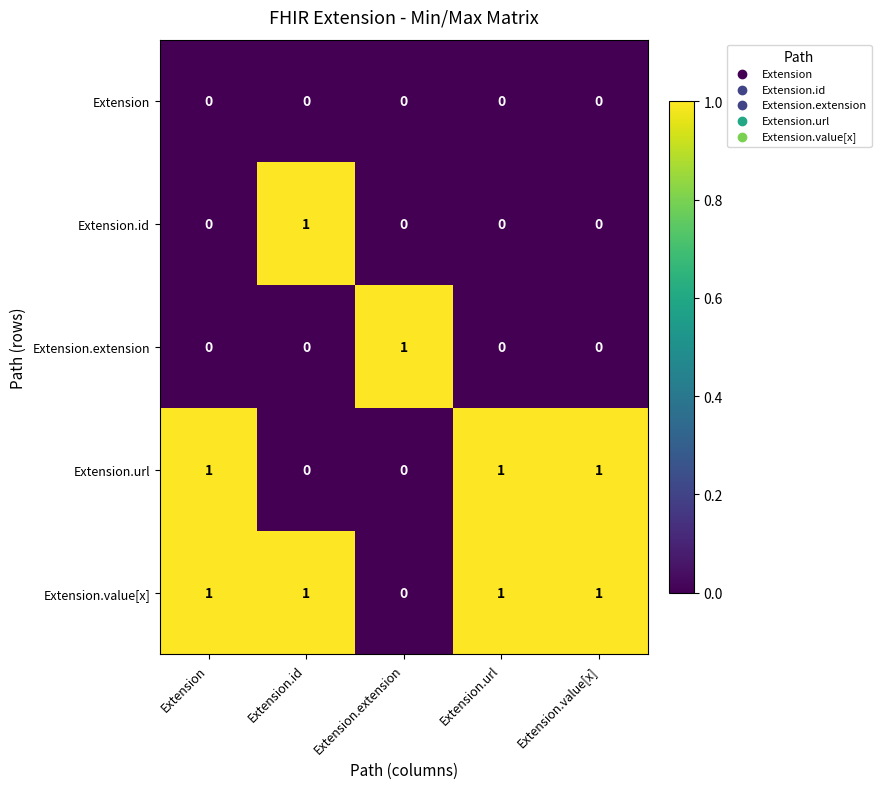

Count the Extension.extension values in the range 0 to 1.

5